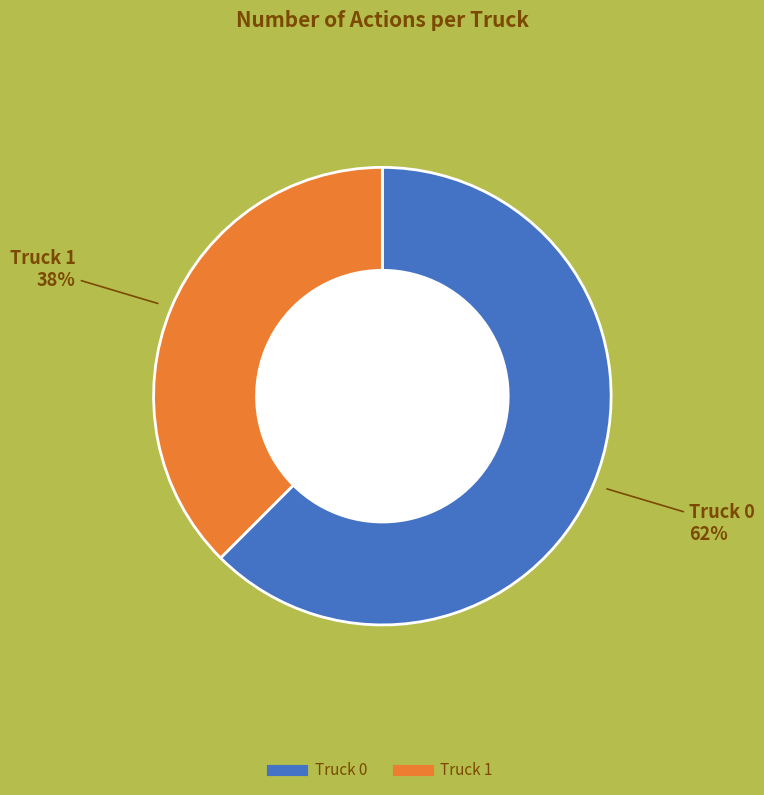

Count the number of slices in the pie.

2